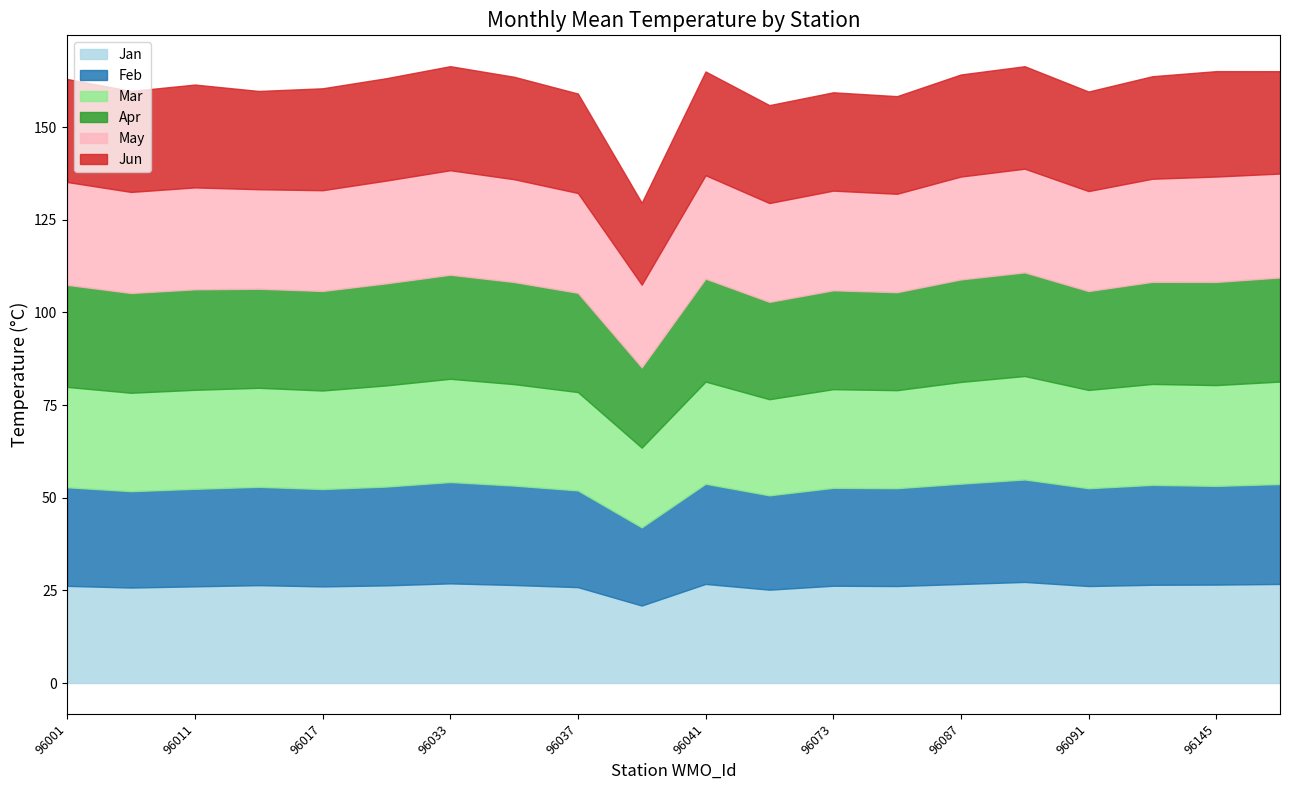

What are all the series names shown in the legend?

Jan, Feb, Mar, Apr, May, Jun